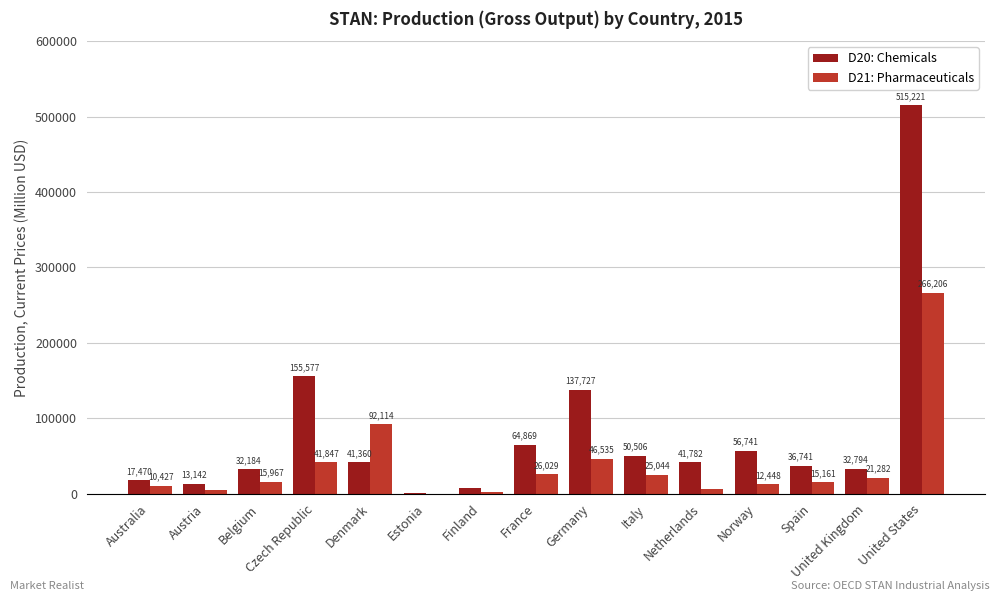

At which category is the sum across all series the highest?

United States